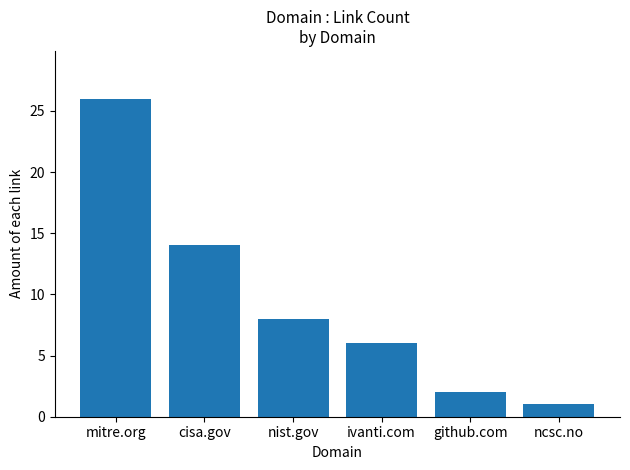

Is it true that the value at ncsc.no is 1?

True